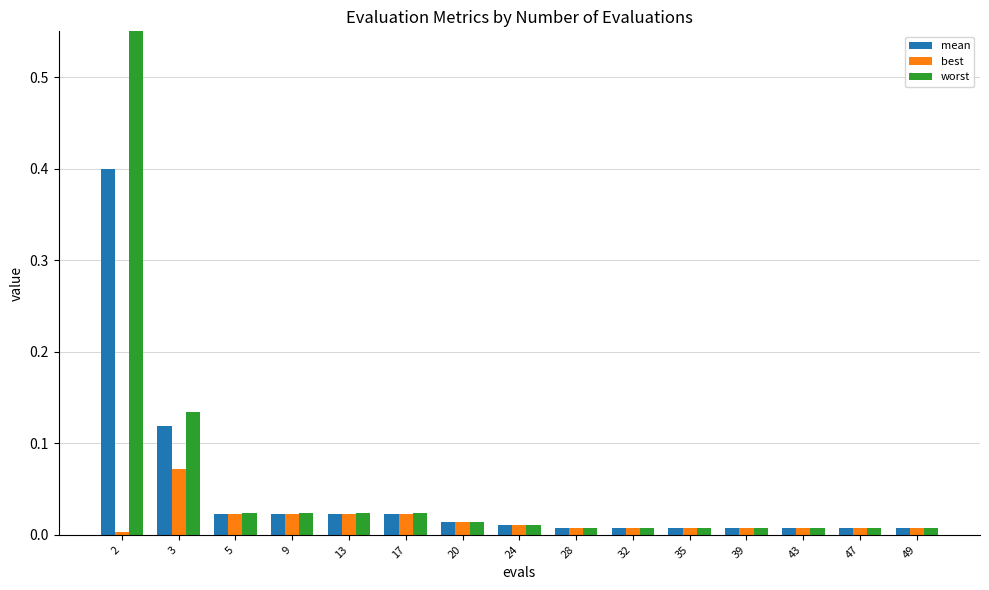

What is the highest value of the mean series?

0.4